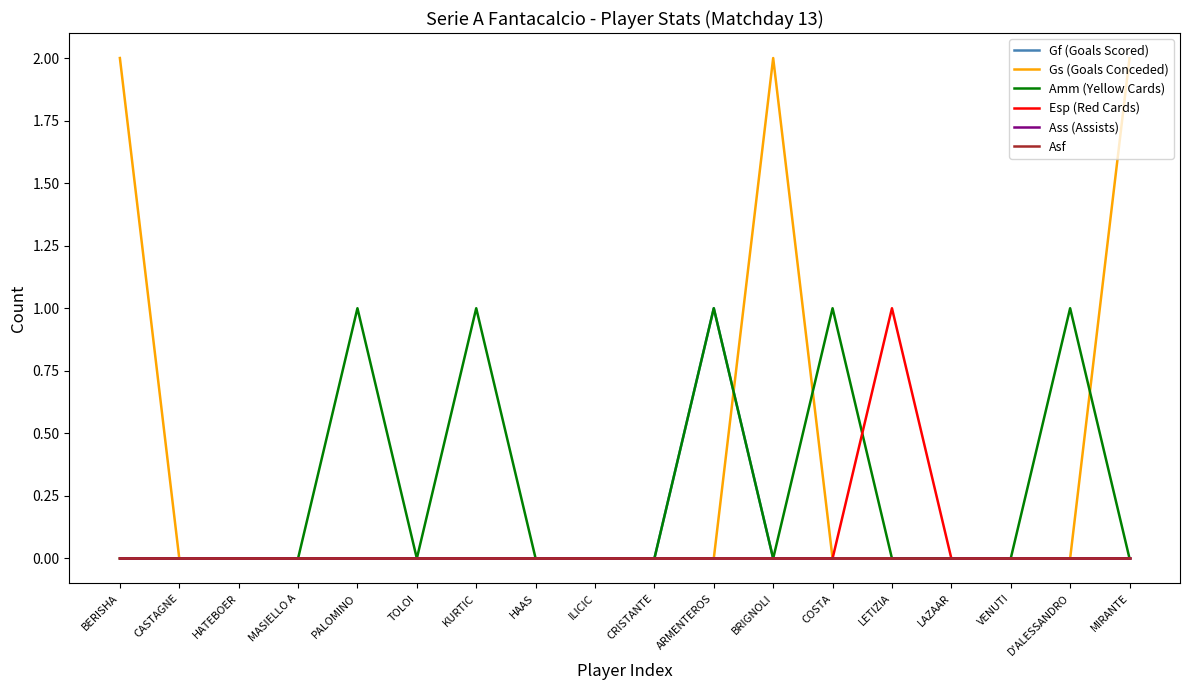

True or false: Gs (Goals Conceded) and Asf cross at least once.

False